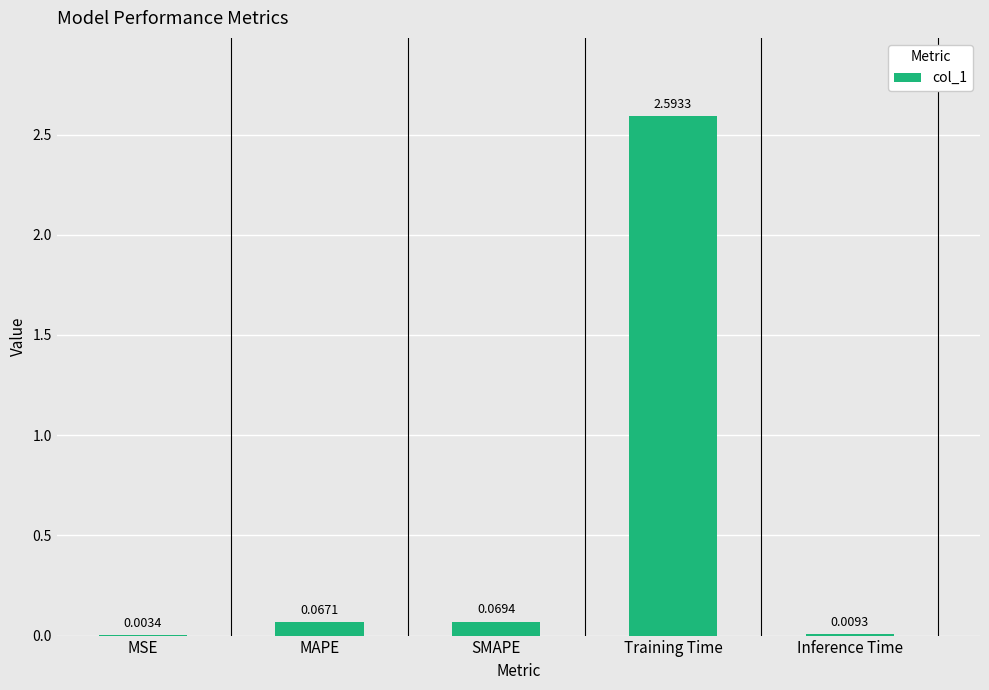

What is the sum of all values?

2.7